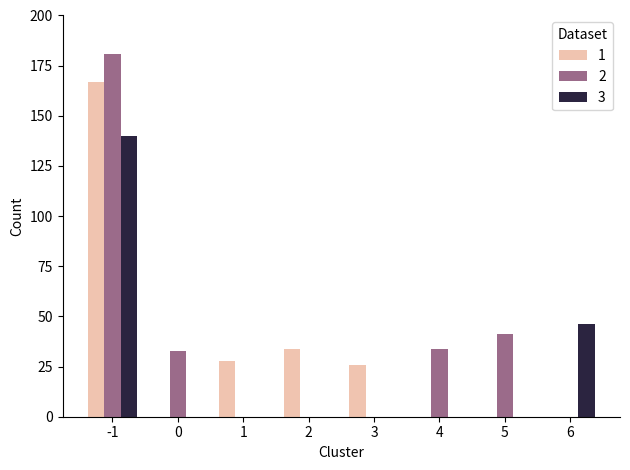

Which series has the largest range (max minus min)?

2